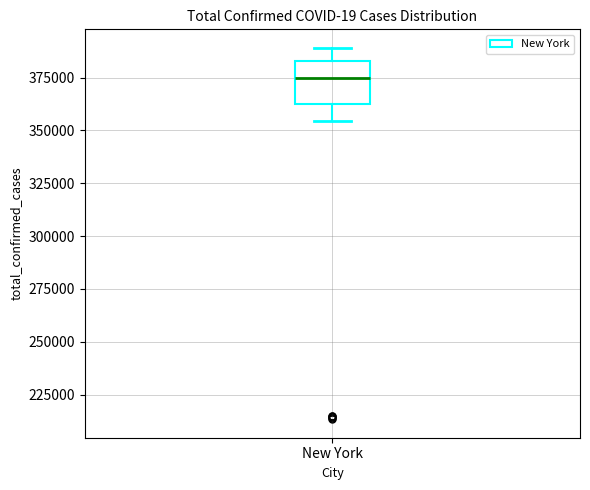

Where does the upper whisker of the box for New York end on the y-axis? The values are not printed on the chart, so give them approximately, as read against the axis.

390000